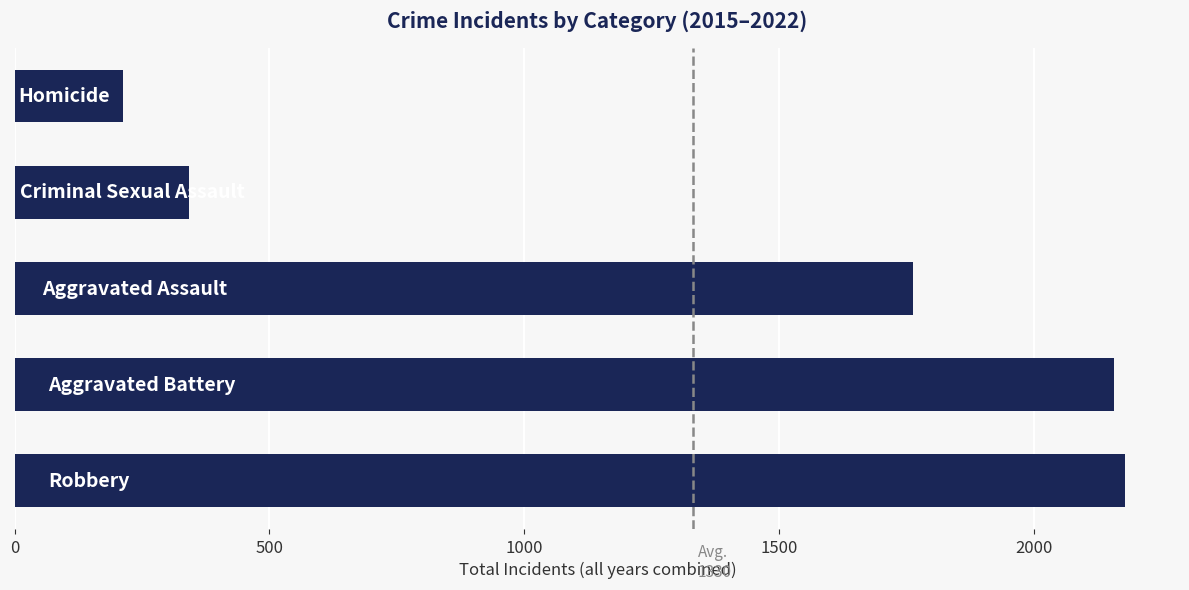

What is the greatest value displayed?

2178